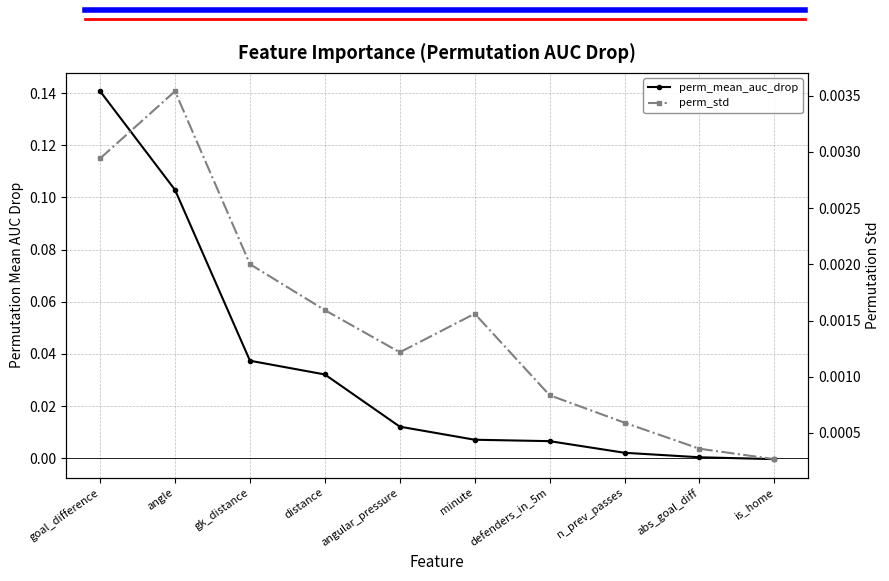

Rank the series at goal_difference from highest to lowest value.

perm_mean_auc_drop, perm_std